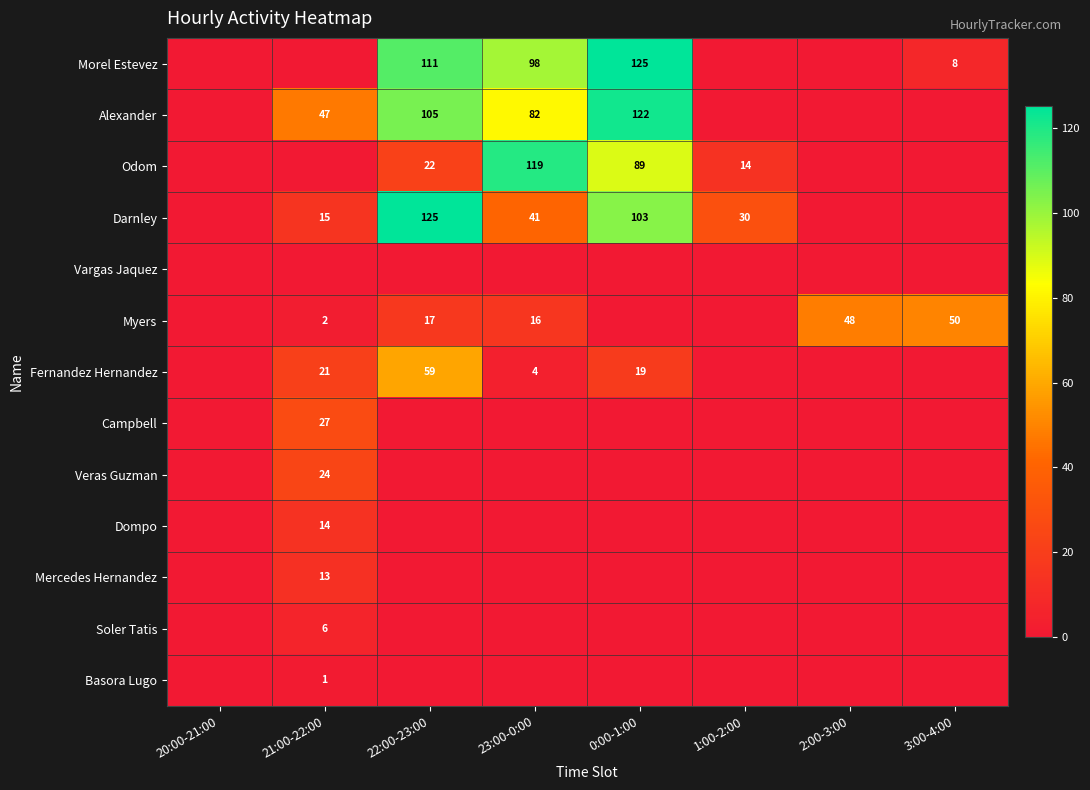

Which label corresponds to the smallest value in the chart?

20:00-21:00